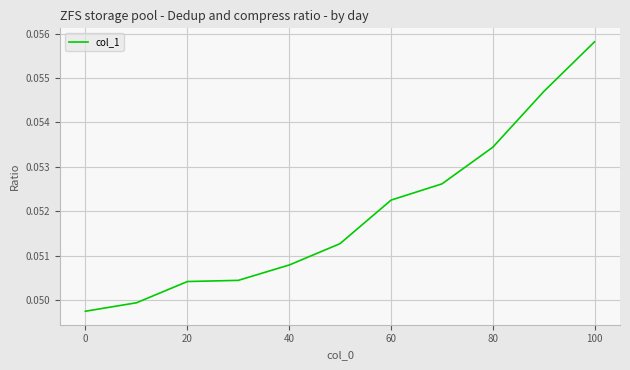

Is this an area chart (filled region under the line)?

No